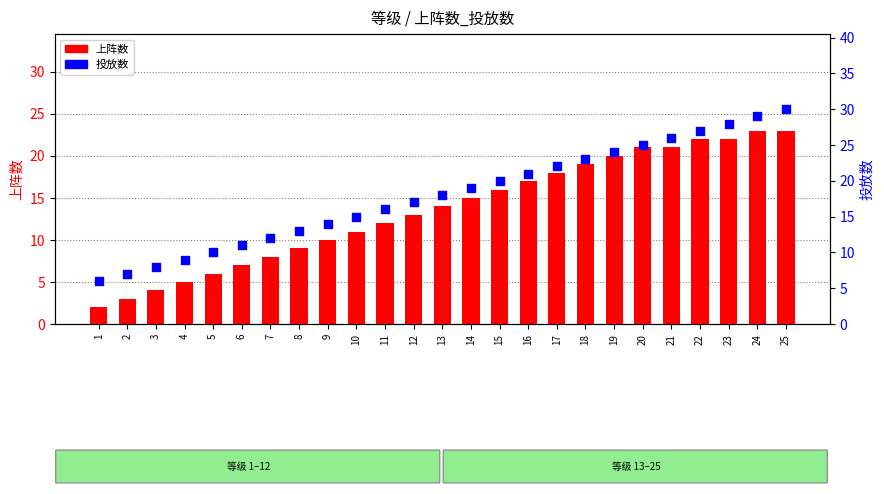

Is the value of 投放数 at 6 greater than the value of 上阵数 at 11?

No